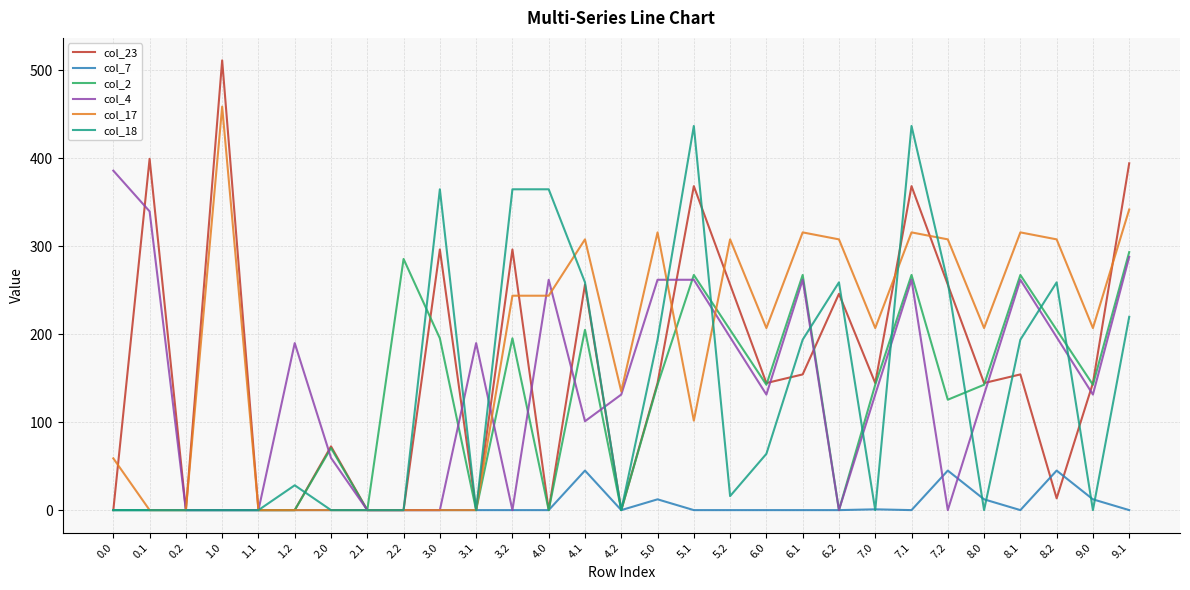

True or false: col_2 has a value of 0.0 at 4.2.

True